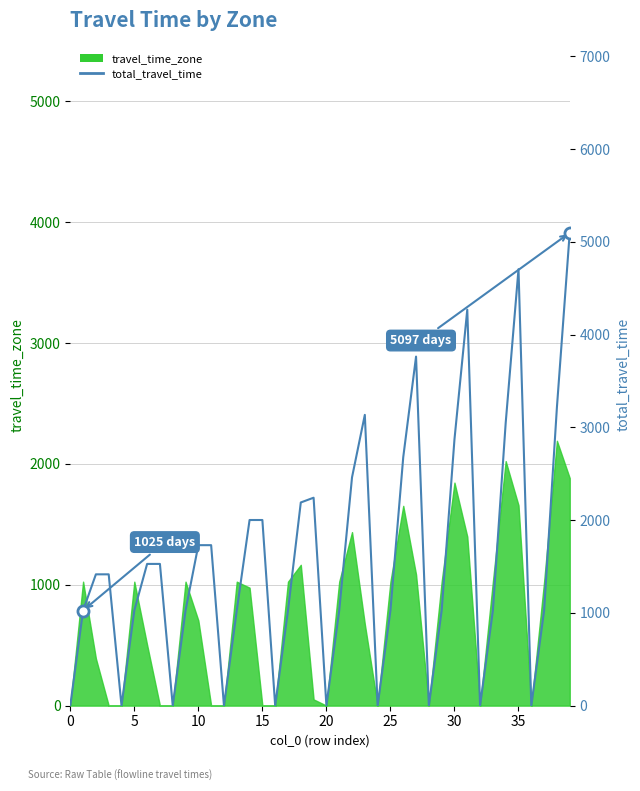

How many data points does each series have?

40